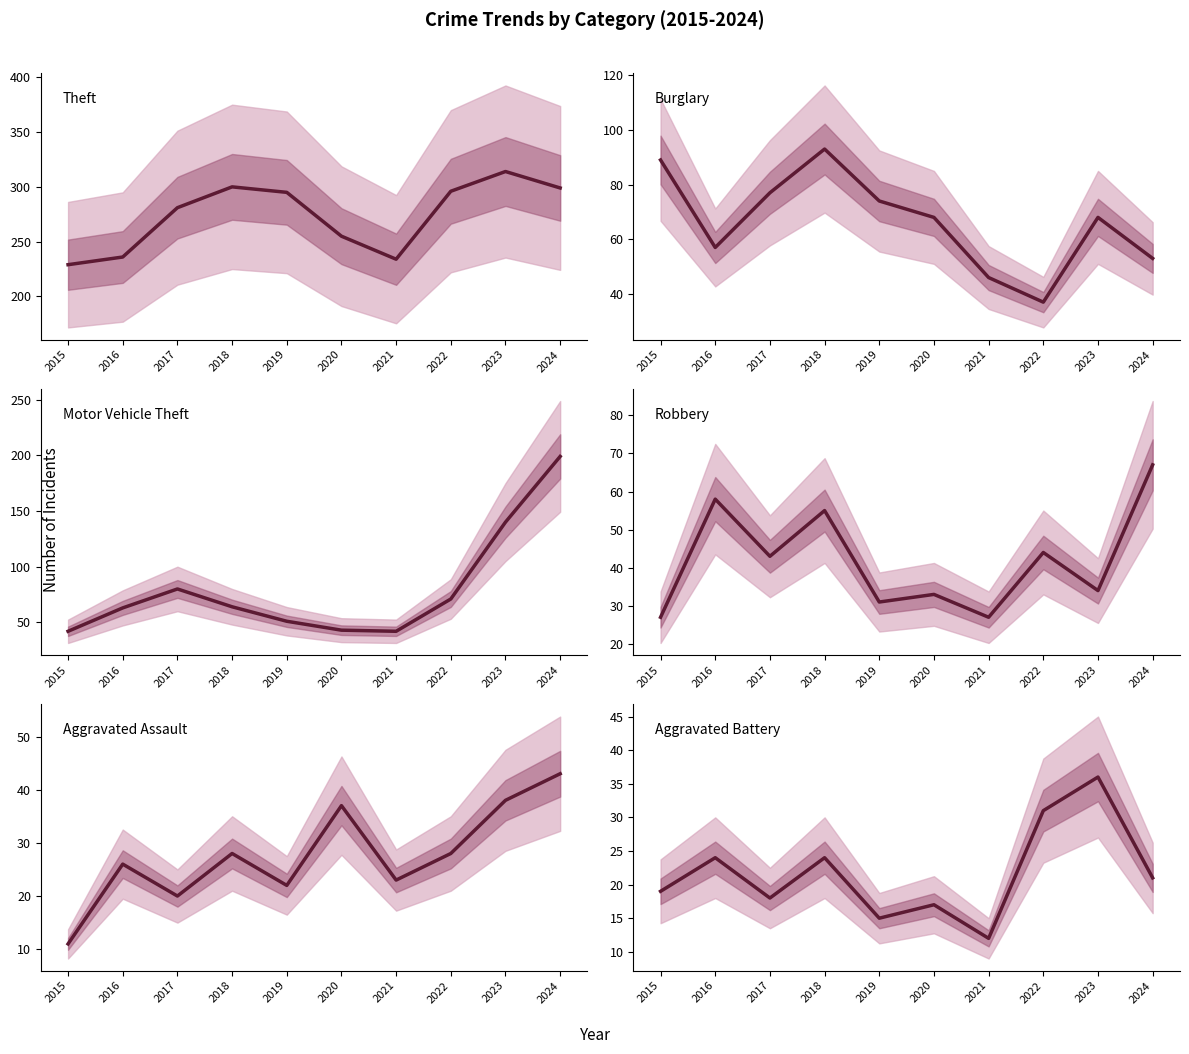

What is the total value across all series at 2015?

417